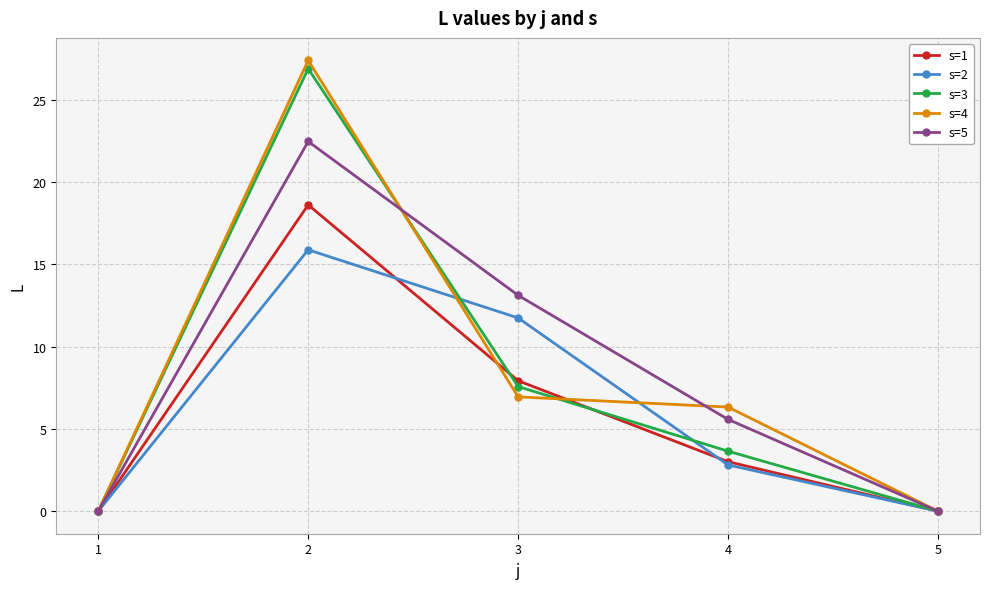

Reading left to right, extract all data points from this chart.

s=1: 0.0	18.6	7.9	3.0	0.0
s=2: 0.0	15.9	11.7	2.8	0.0
s=3: 0.0	26.9	7.6	3.6	0.0
s=4: 0.0	27.4	6.9	6.3	0.0
s=5: 0.0	22.5	13.1	5.6	0.0